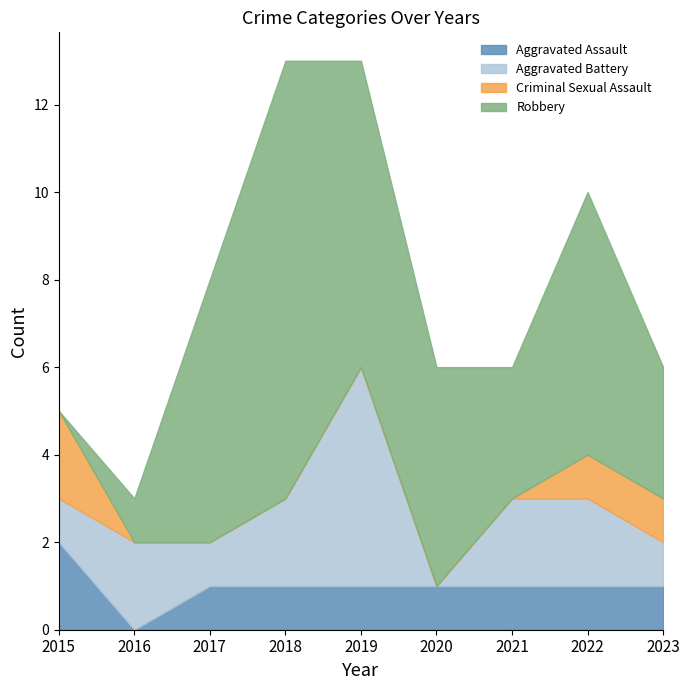

How many values in the Aggravated Battery series exceed 2?

1